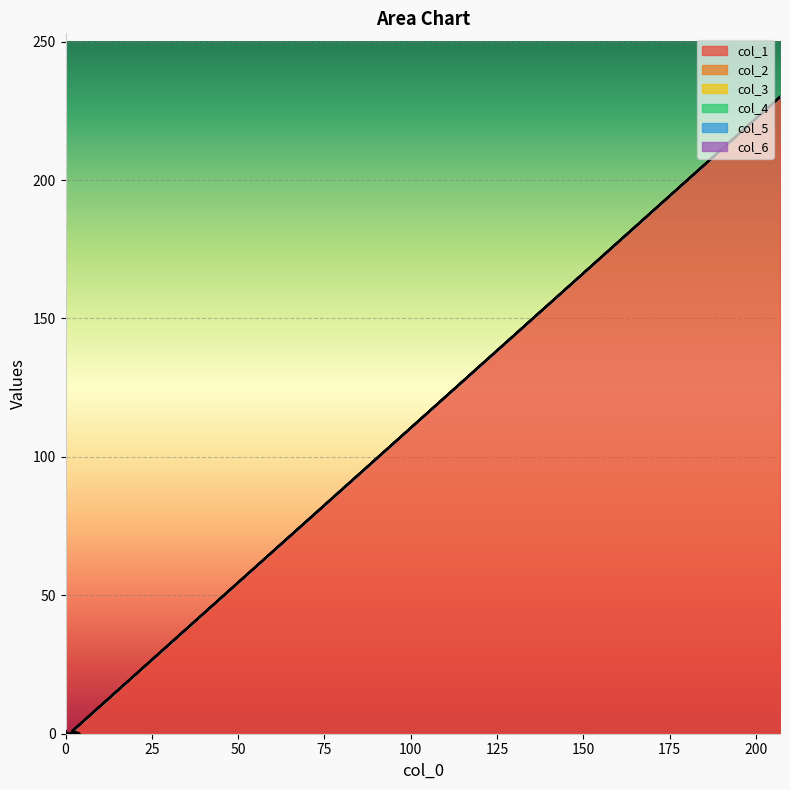

Rank the series at 0 from lowest to highest value.

col_1, col_2, col_3, col_4, col_5, col_6